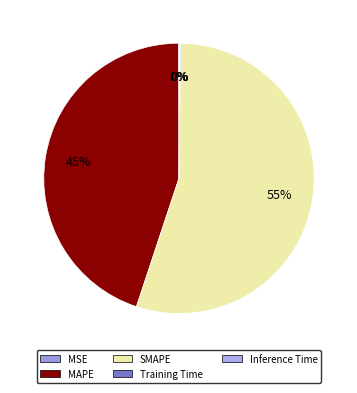

How many slices are in this pie chart?

5